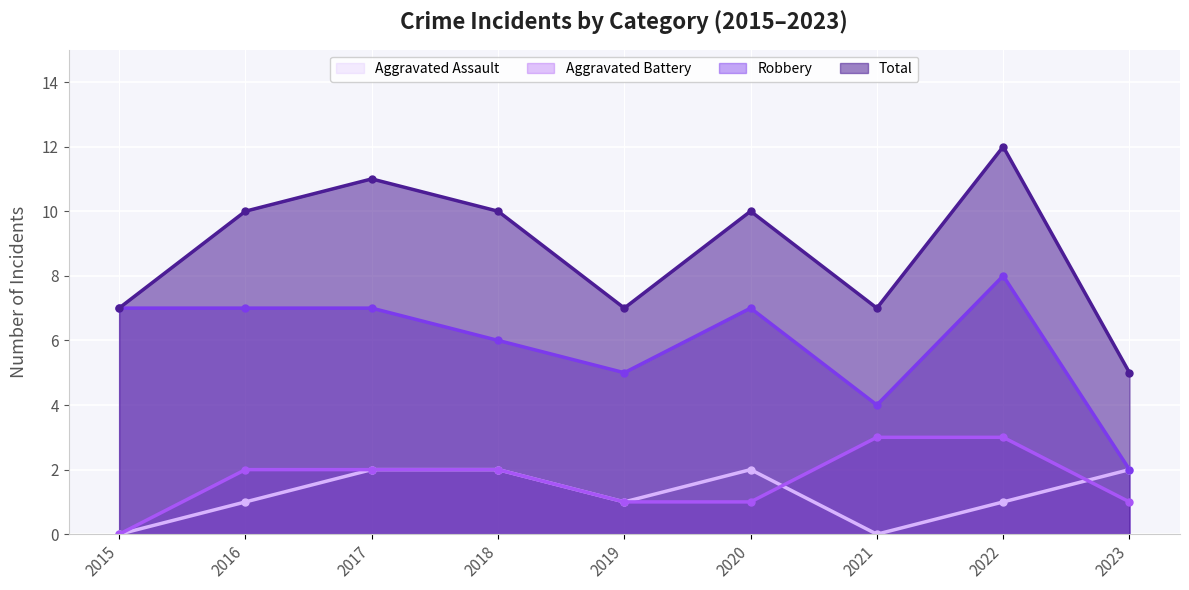

True or false: Aggravated Assault and Aggravated Battery intersect in this chart.

True